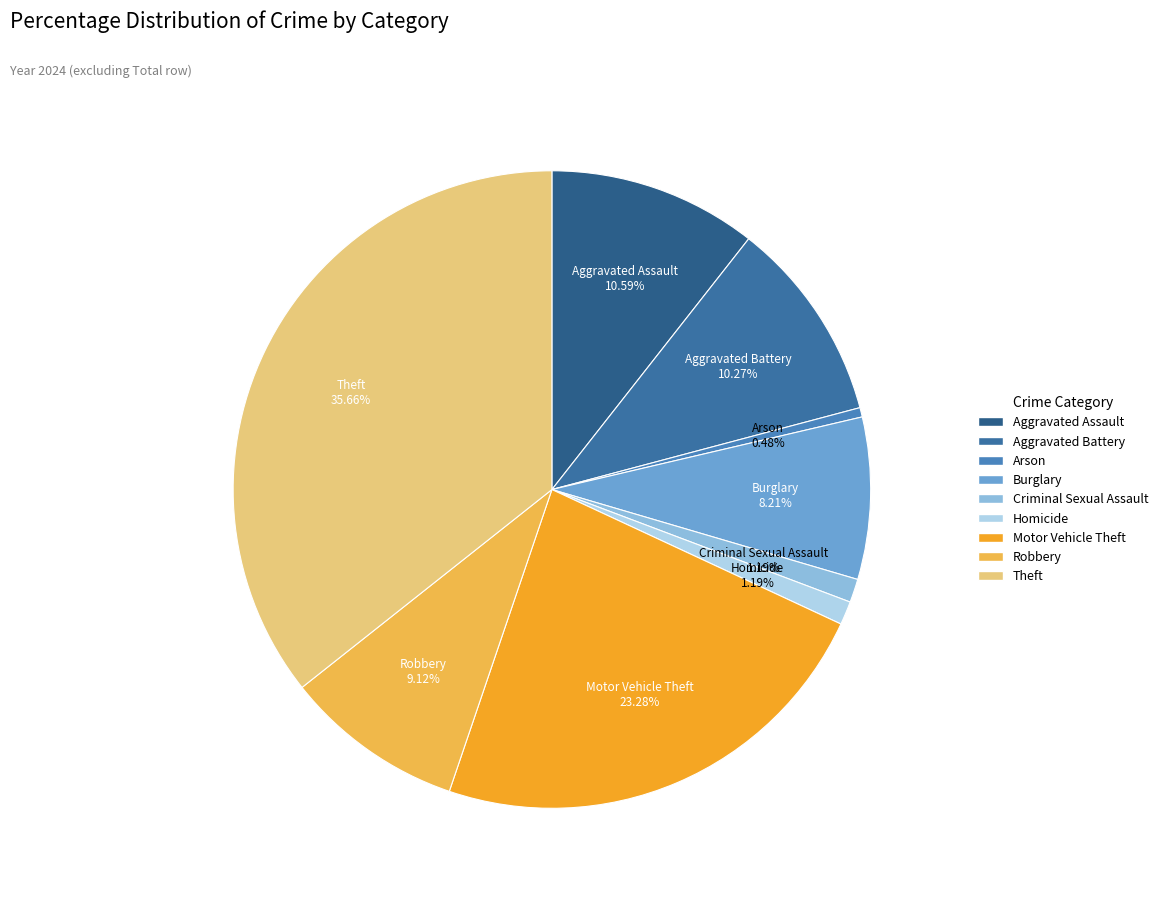

What is the total percentage of Motor Vehicle Theft and Arson?

23.8%